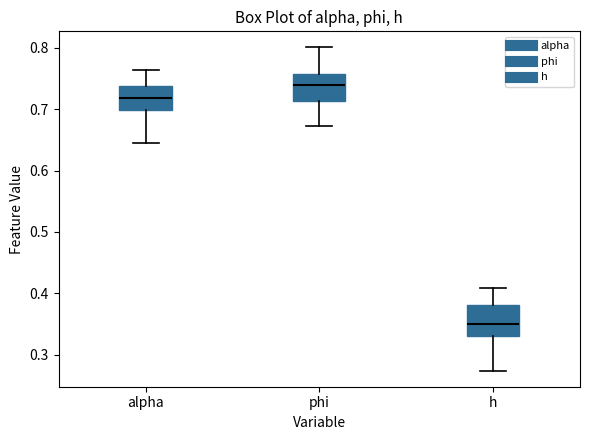

Which box's median line is the highest?

phi